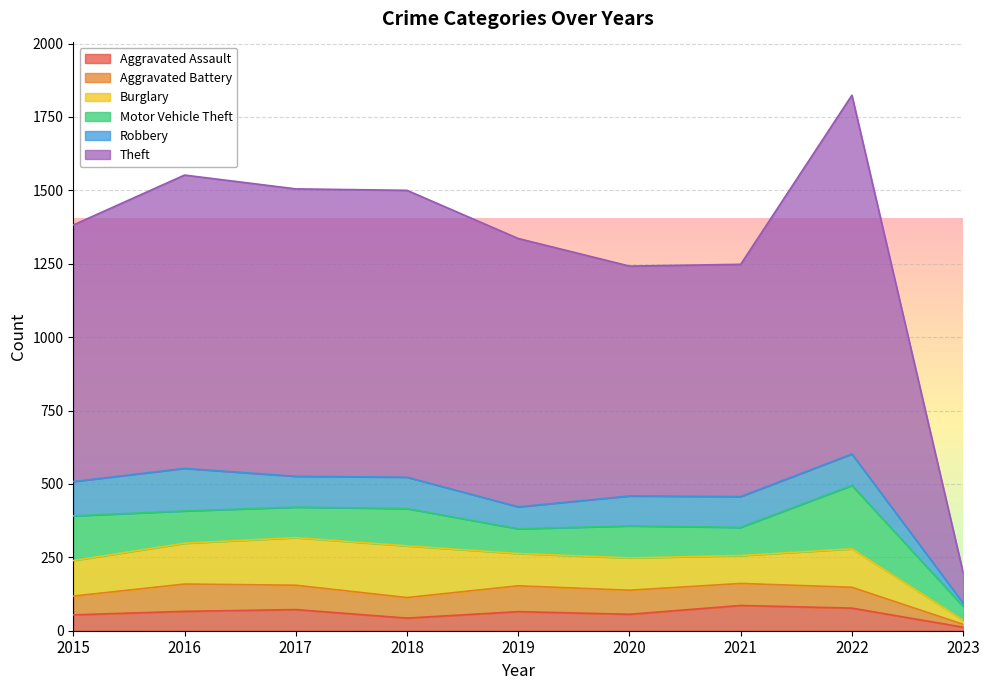

What is the highest value of the Aggravated Assault series?

86